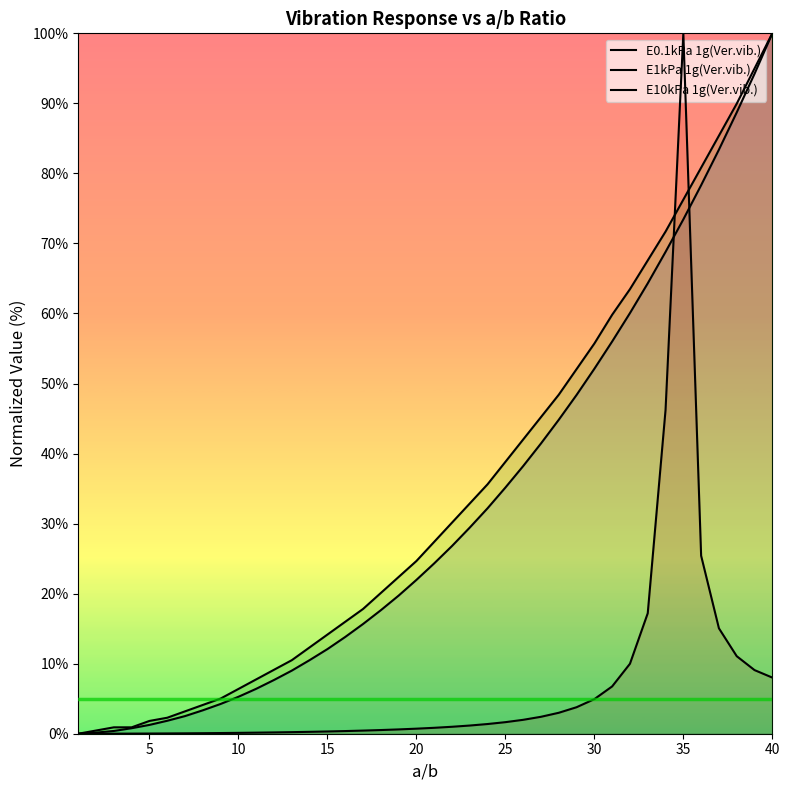

Rank the series at 25 from lowest to highest value.

E0.1kPa 1g(Ver.vib.), E1kPa 1g(Ver.vib.), E10kPa 1g(Ver.vib.)